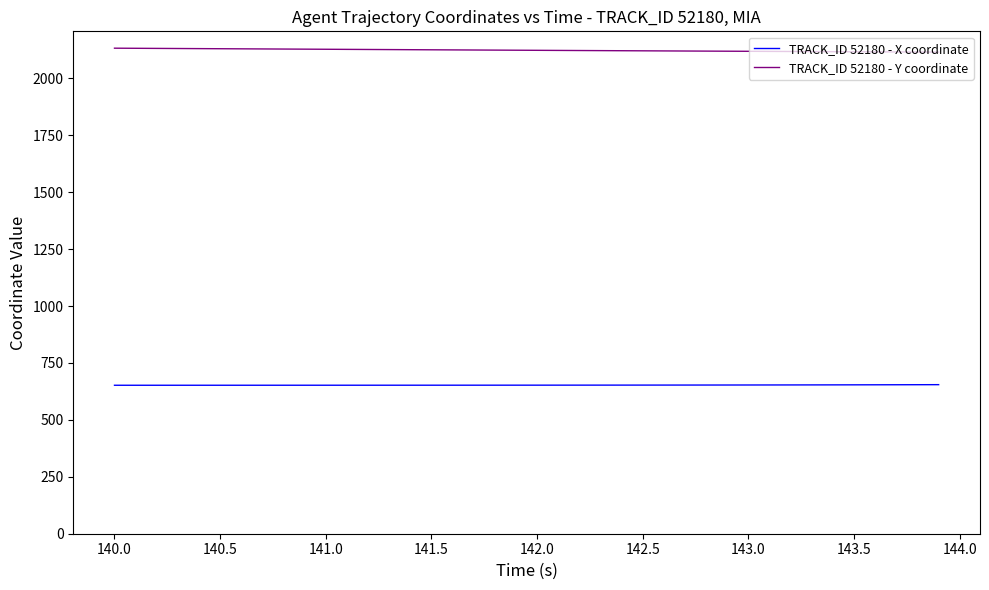

Rank the series by their maximum value, from lowest to highest.

TRACK_ID 52180 - X coordinate, TRACK_ID 52180 - Y coordinate